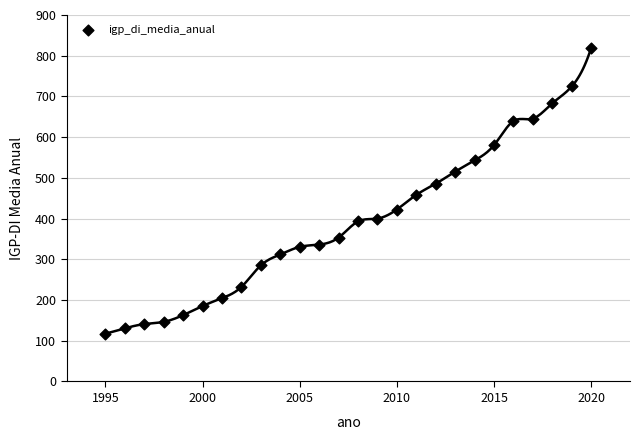

What is the range of X values (max minus min)?

25.0